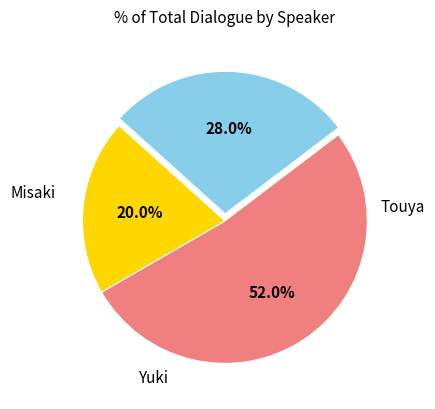

Is there any slice that represents more than half of the pie?

Yes